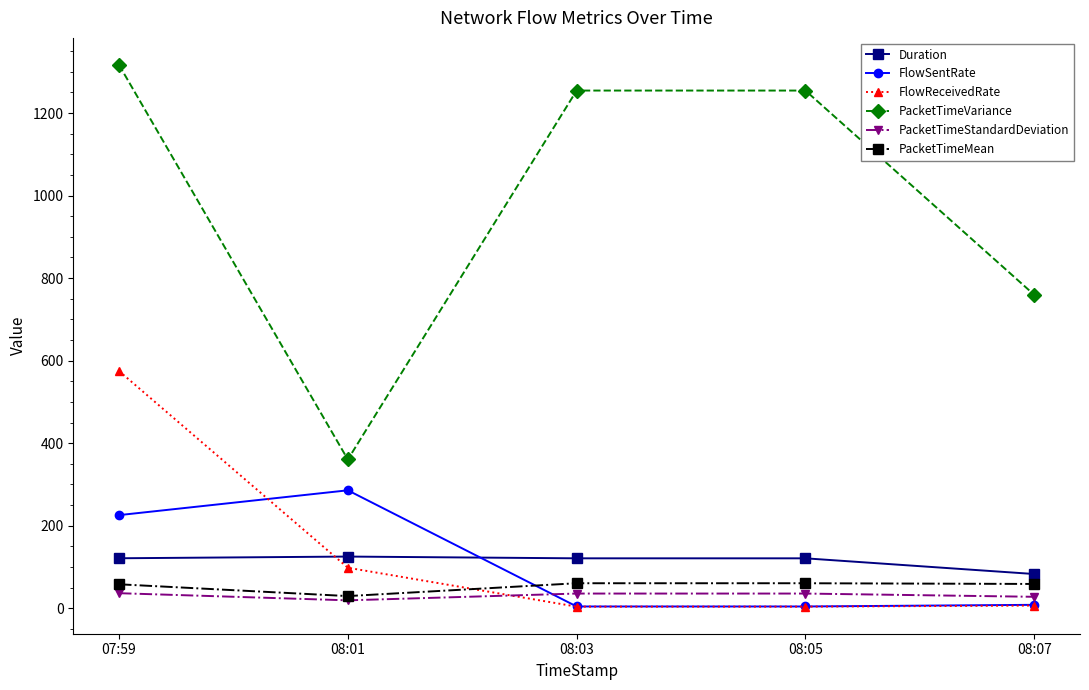

Count the number of categories in the chart.

5